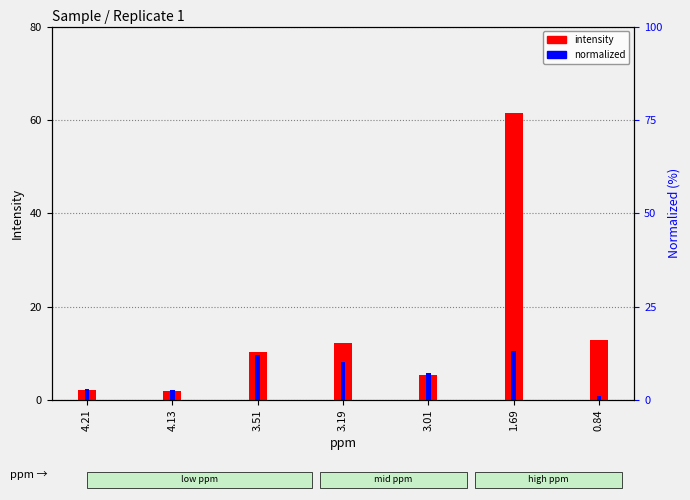

Which category has the highest value in the intensity series?

1.69